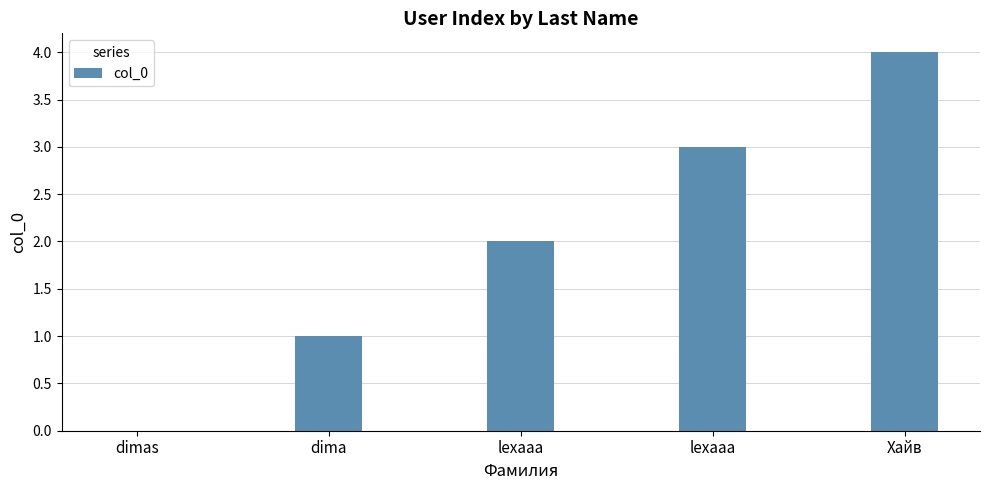

Count the number of categories in the chart.

5